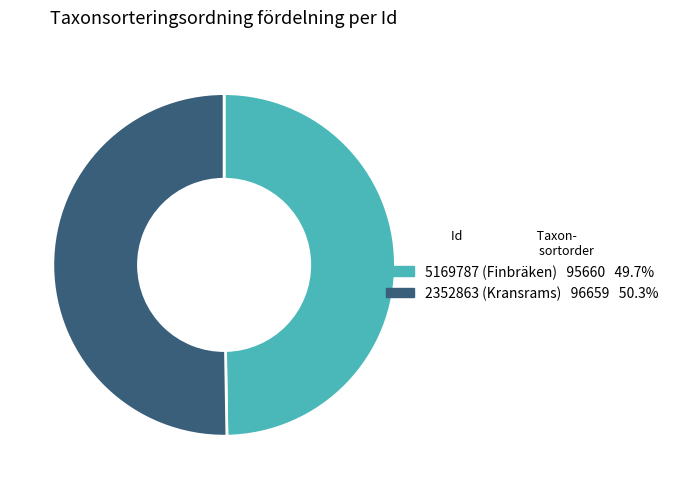

Which category has the biggest portion of the pie?

2352863